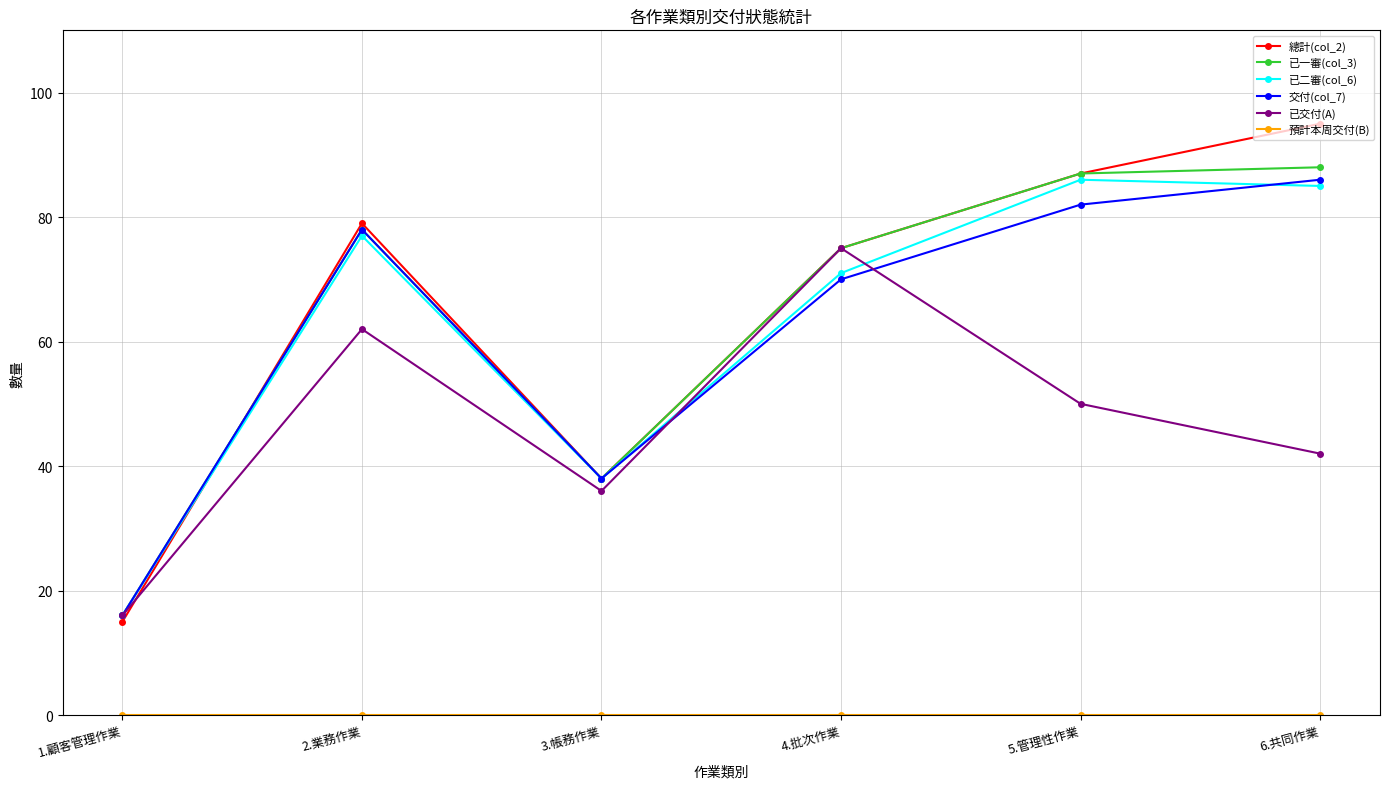

The value of 總計(col_2) at 6.共同作業 is 95. True or false?

True